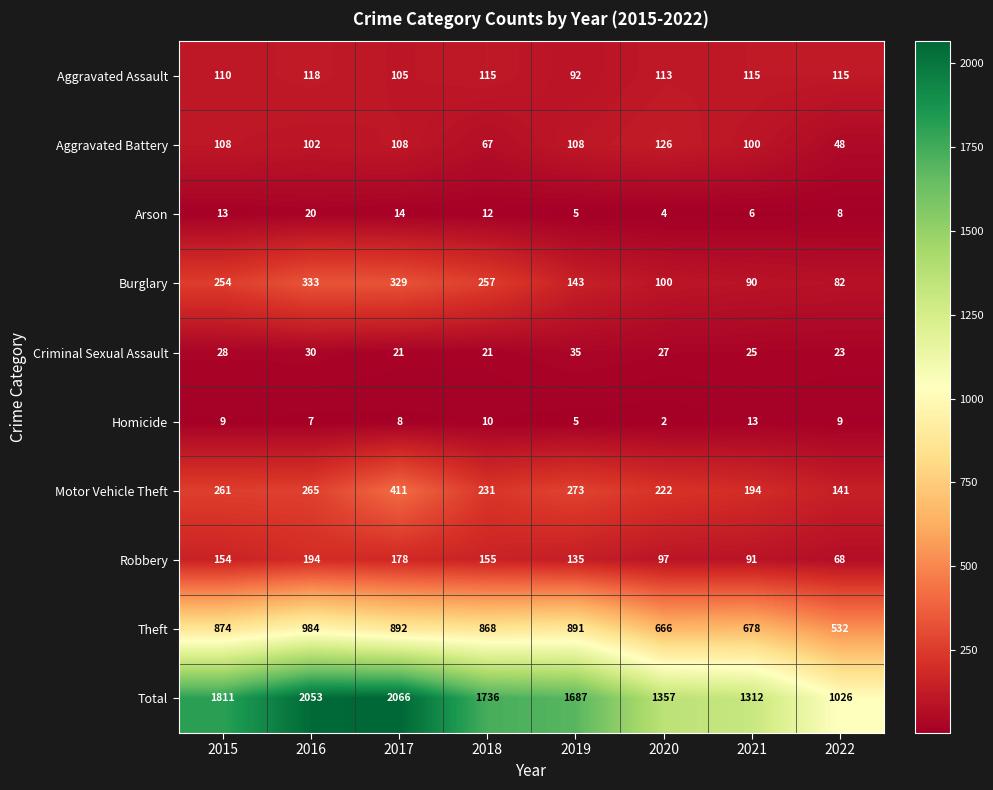

What is the difference between the maximum and minimum values in the Robbery series?

126